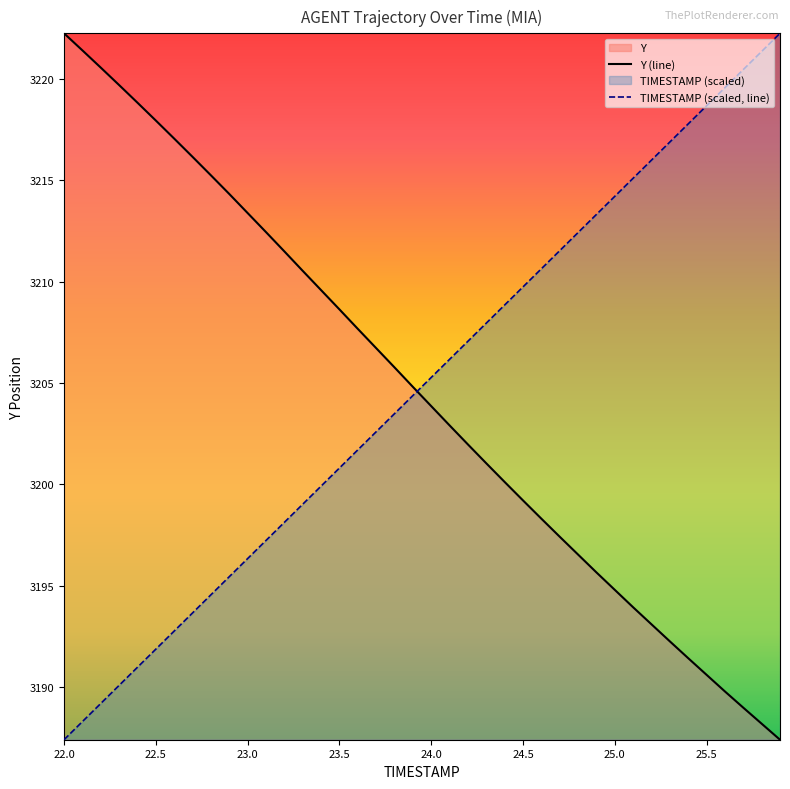

Rank the series by their average value, from highest to lowest.

TIMESTAMP (scaled, line), Y (line)